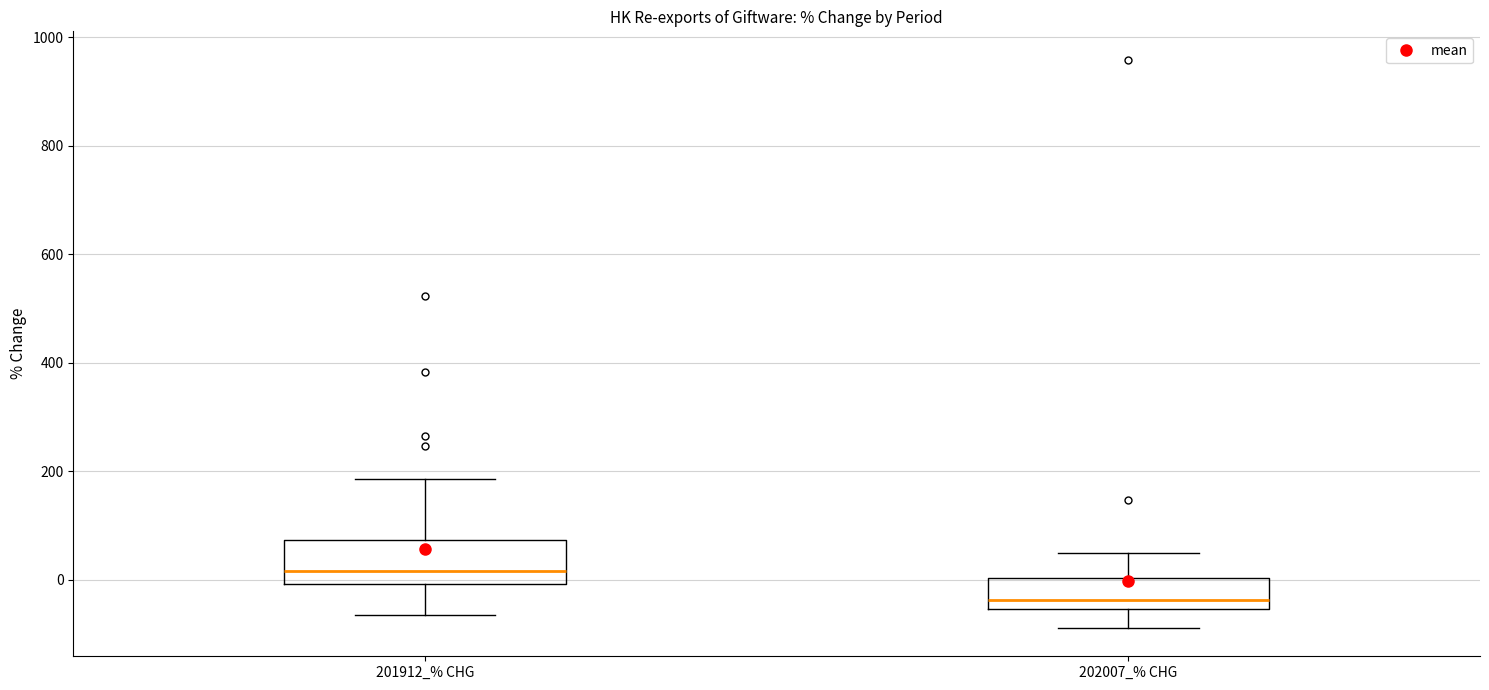

Where does the upper whisker of the box for 201912_% CHG end on the y-axis? The values are not printed on the chart, so give them approximately, as read against the axis.

180